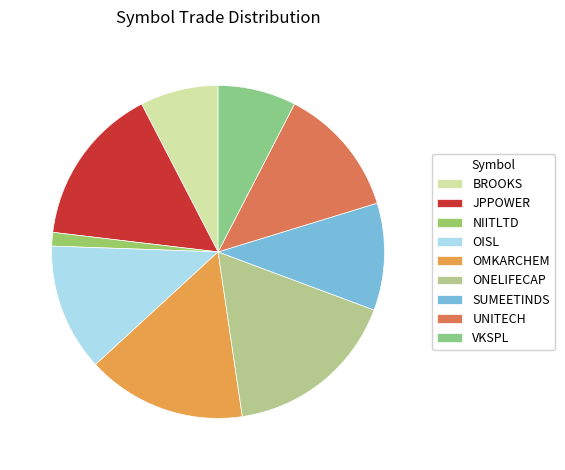

To the nearest percent, what percentage of the pie is JPPOWER?

16%